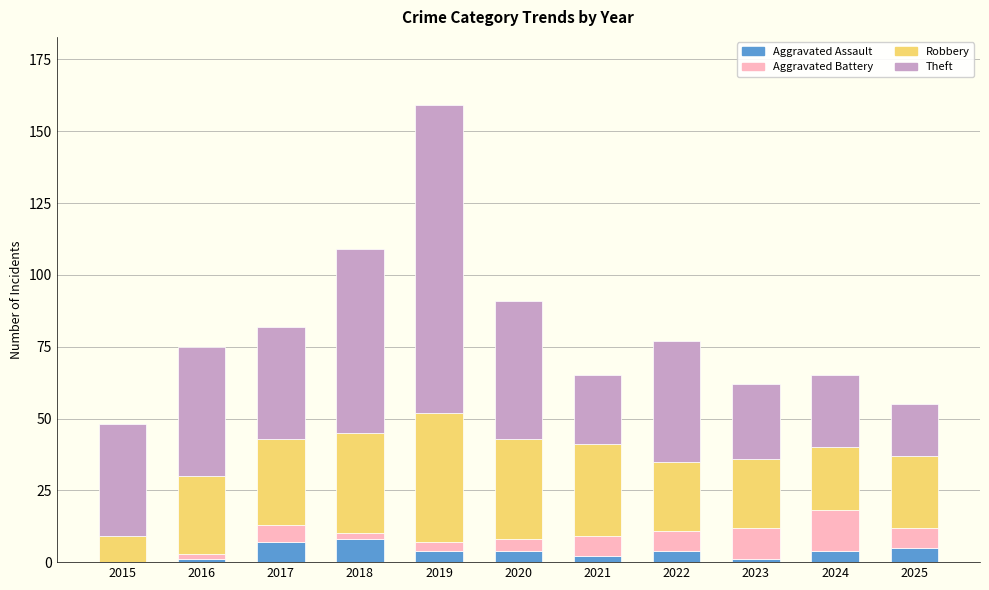

At which category is the sum across all series the highest?

2019